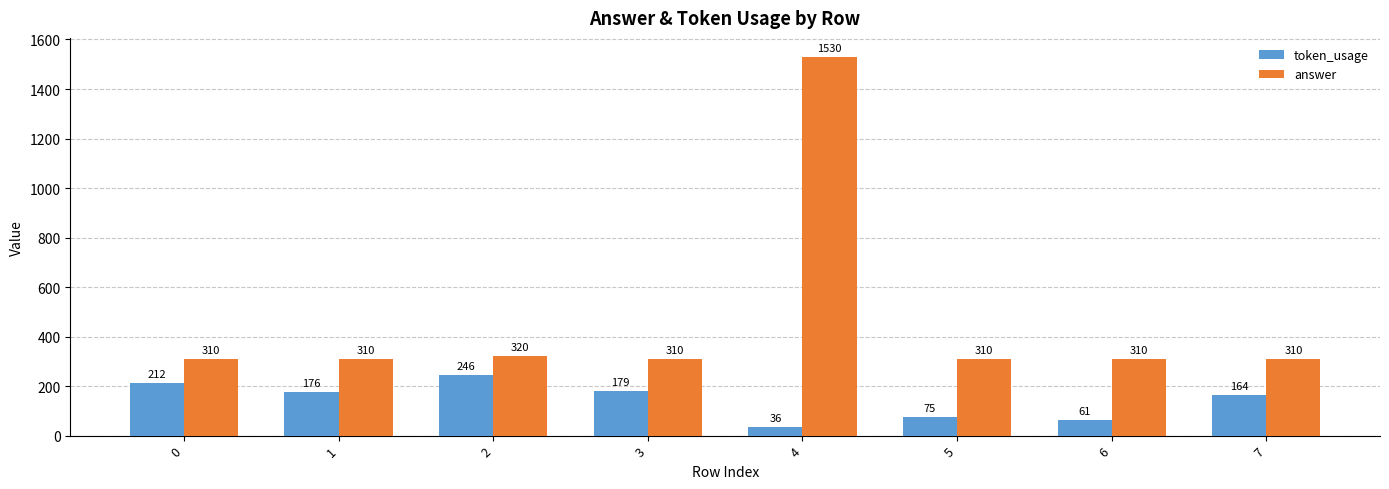

What is the value of the answer bar at the 6th from the left?

310